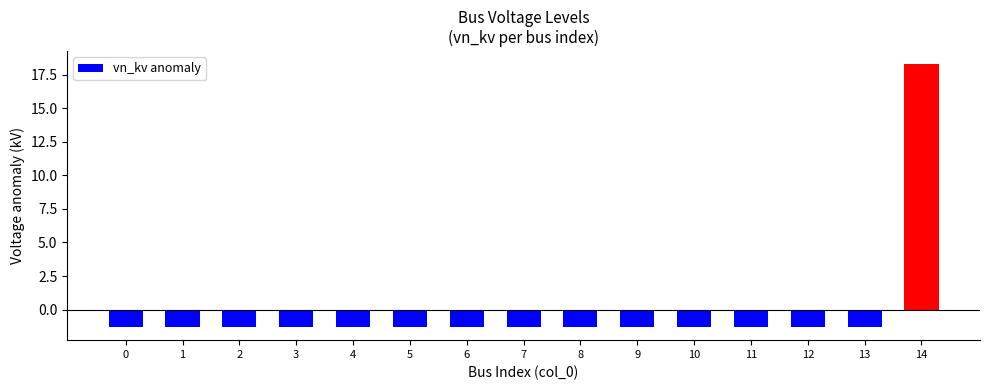

Reading left to right, extract all data points from this chart.

0=-1.3	1=-1.3	2=-1.3	3=-1.3	4=-1.3	5=-1.3	6=-1.3	7=-1.3	8=-1.3	9=-1.3	10=-1.3	11=-1.3	12=-1.3	13=-1.3	14=18.3